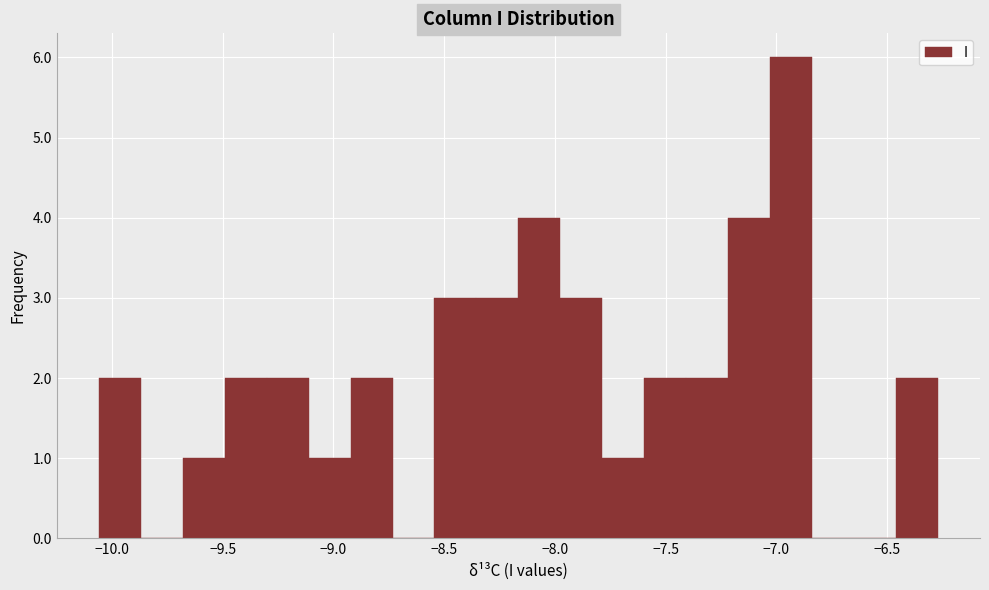

Around what value on the x-axis is the tallest bar? Give the approximate position of its centre, as read against the axis.

-6.95